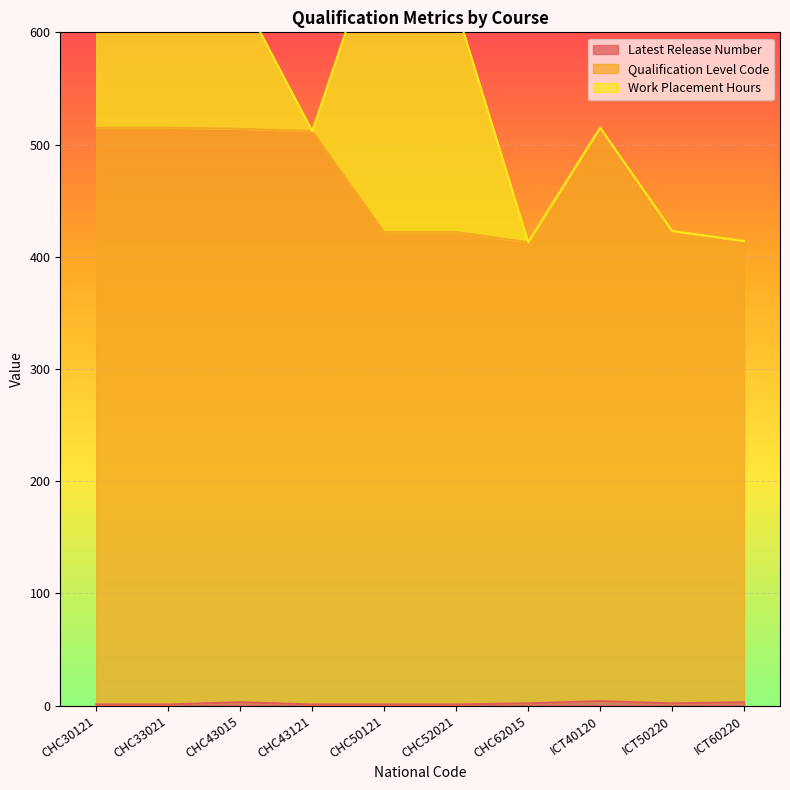

Is it true that Latest Release Number equals 2 at CHC52021?

False